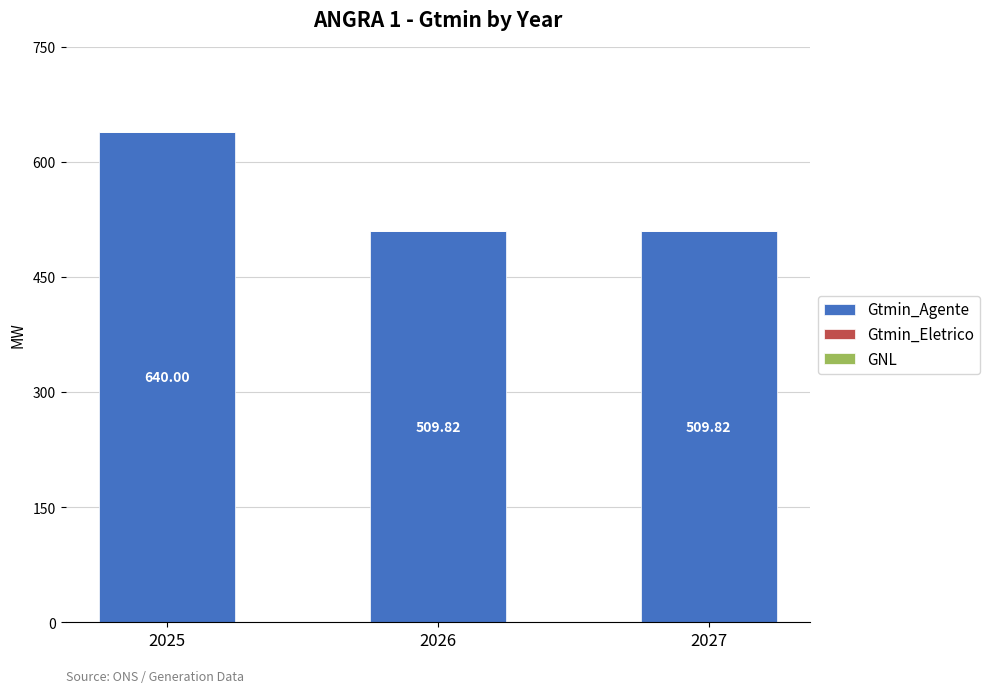

Approximately how many times larger is the value at 2027 compared to 2026?

1.0